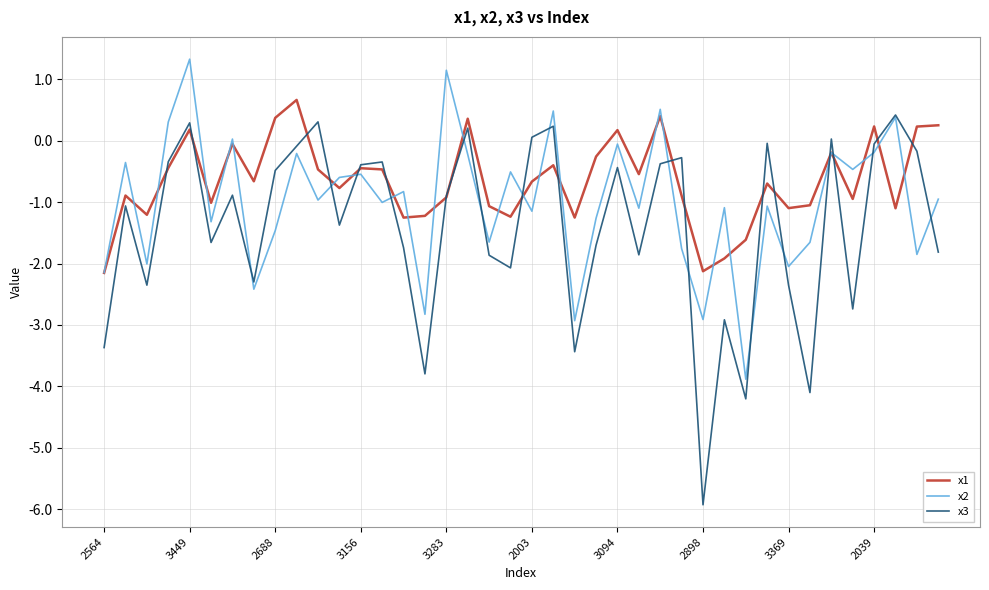

Which series has the largest total across all categories?

x1